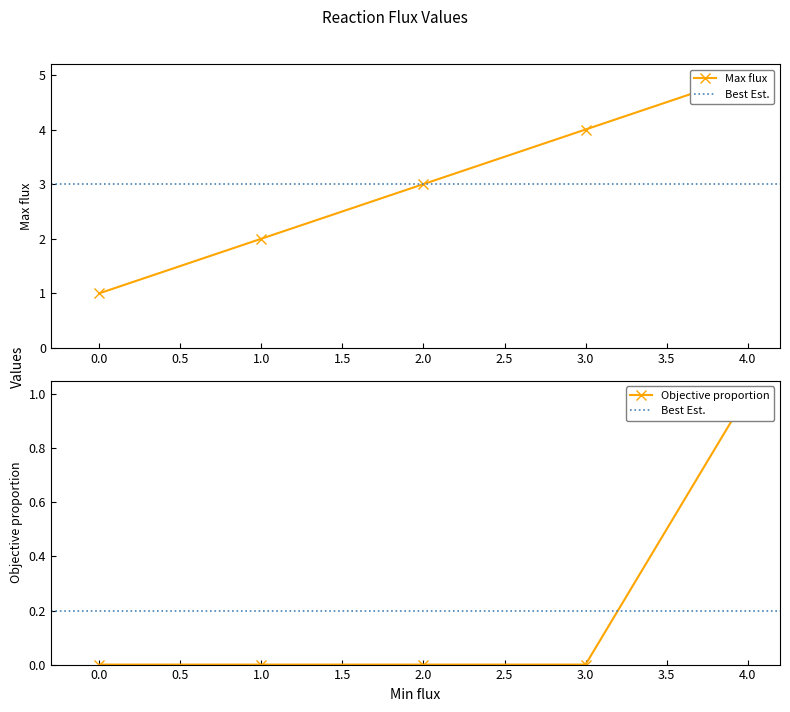

True or false: Objective proportion and Max flux cross at least once.

False